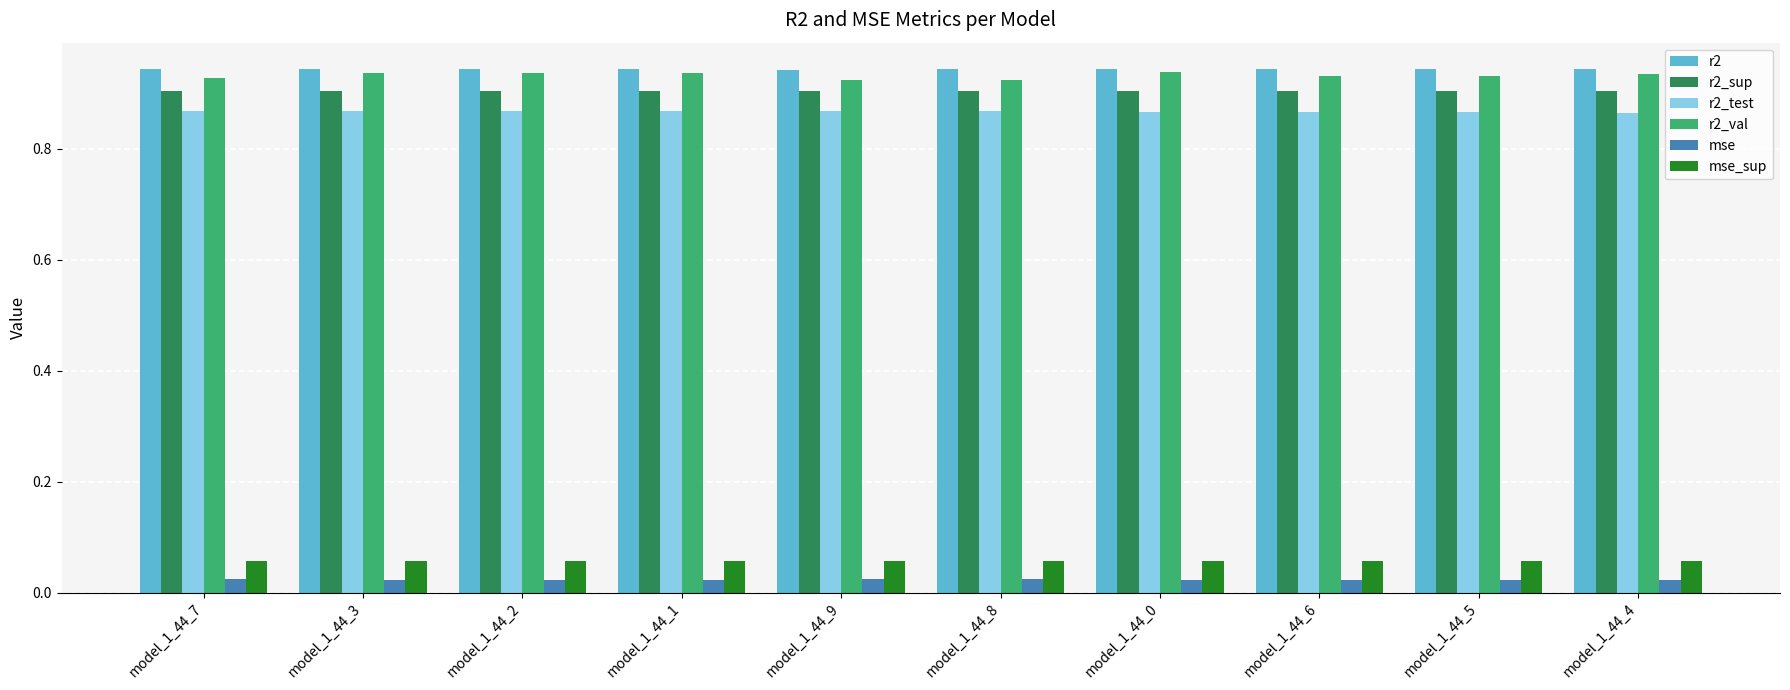

How many r2_test values are between 0 and 1?

10